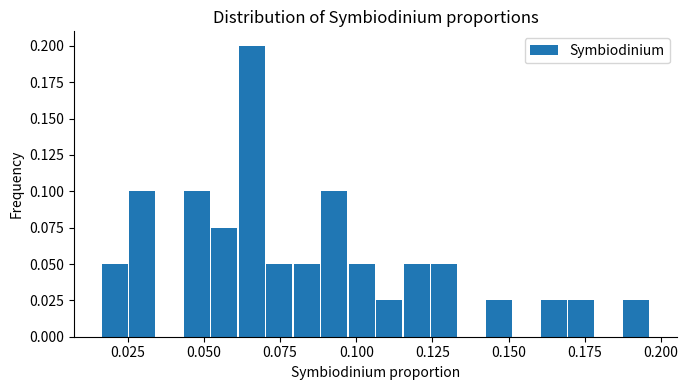

Around what value on the x-axis is the tallest bar? Give the approximate position of its centre, as read against the axis.

0.065